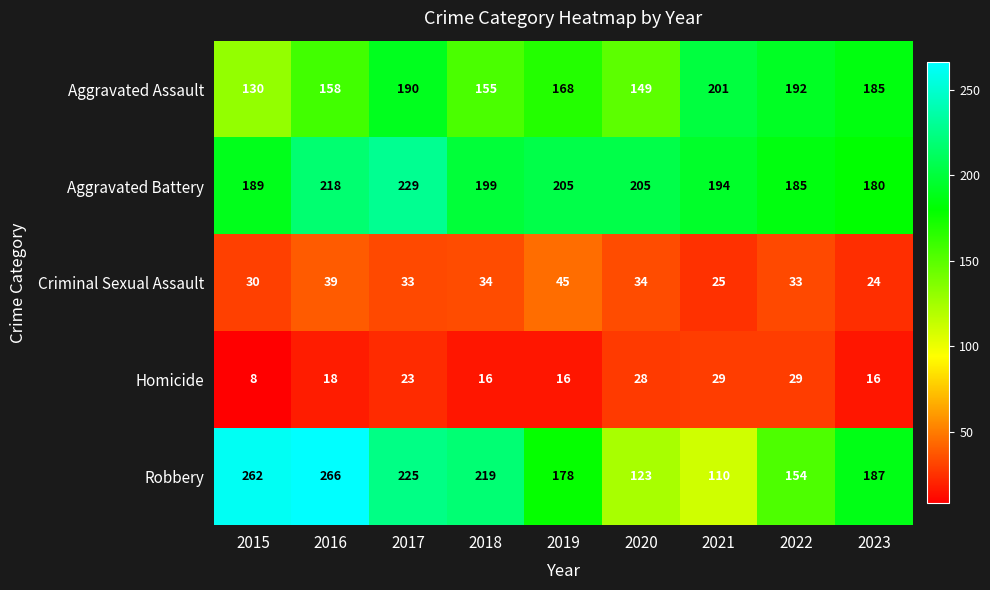

What is the sum of the Aggravated Battery values at 2023 and 2018?

379